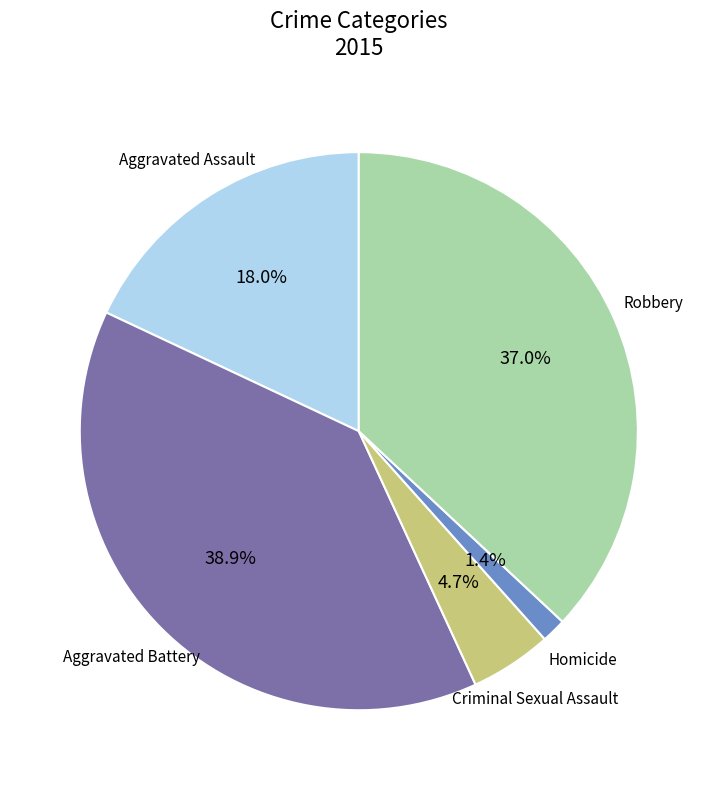

Is there any slice that represents more than half of the pie?

No